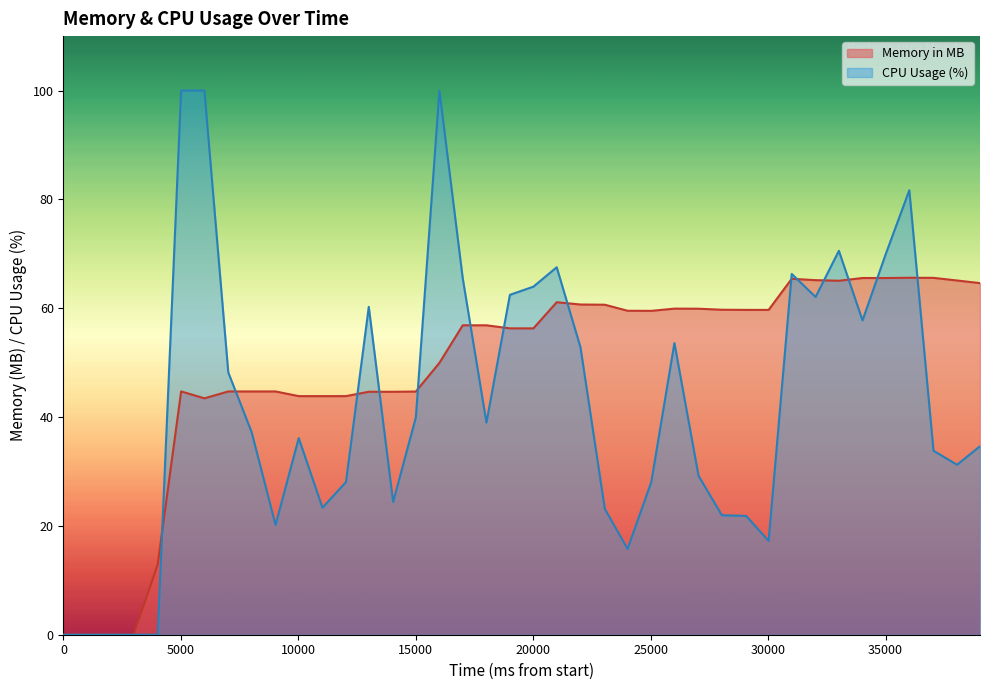

How many values are above zero?

36